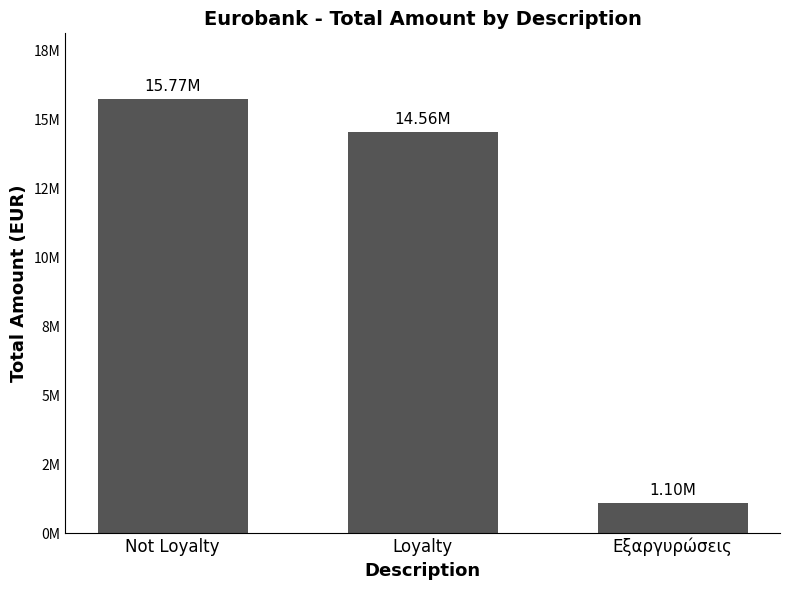

Rank the categories by value from lowest to highest.

Εξαργυρώσεις, Loyalty, Not Loyalty